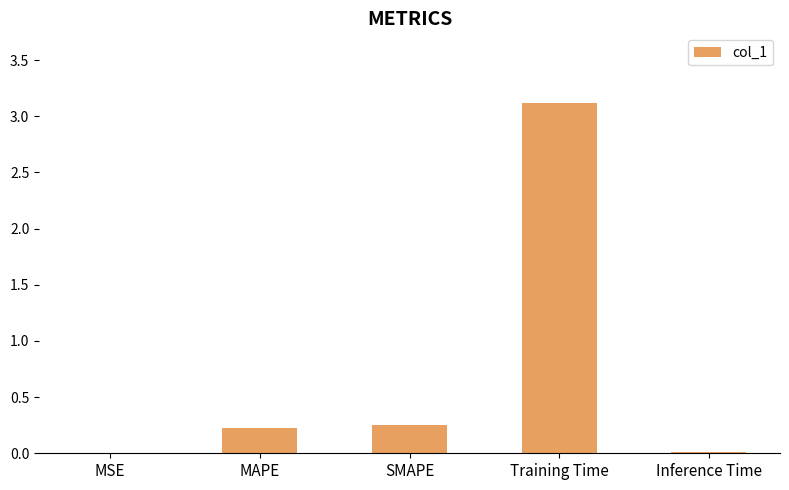

What is the greatest value displayed?

3.1